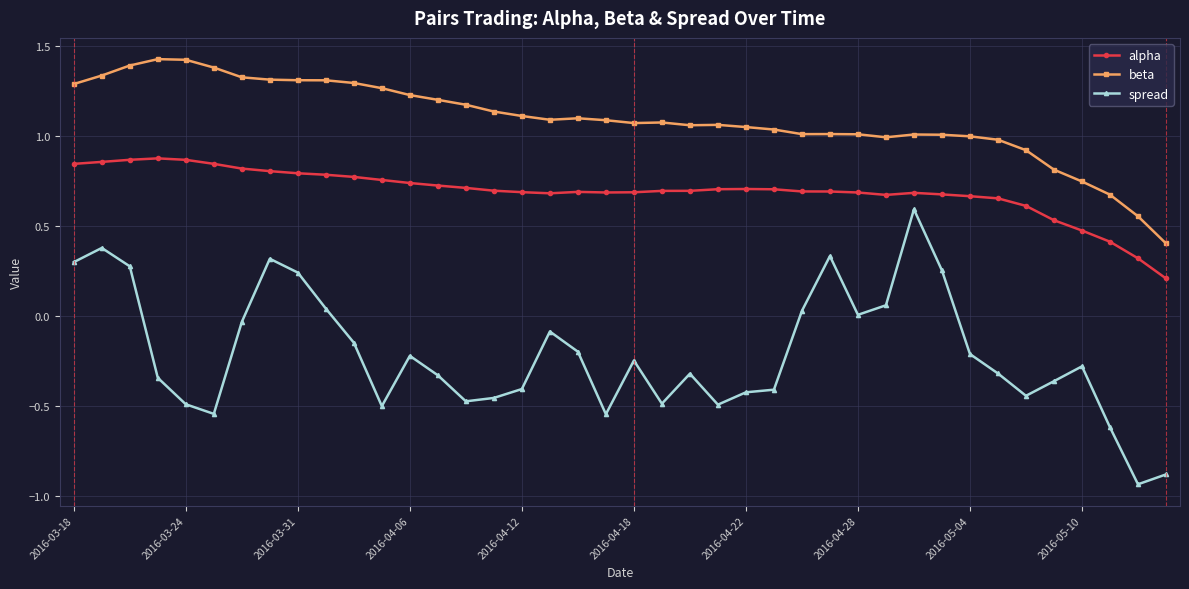

What is the highest value of the beta series?

1.4